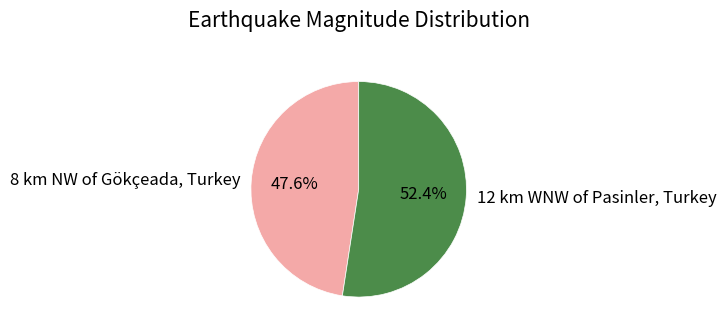

What percentage is the 12 km WNW of Pasinler, Turkey slice, to the nearest percent?

52%